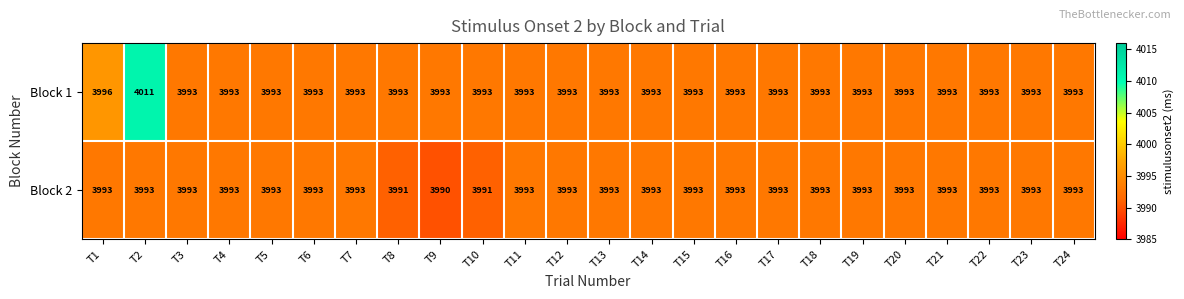

What is the sum of all Block 2 values?

95825